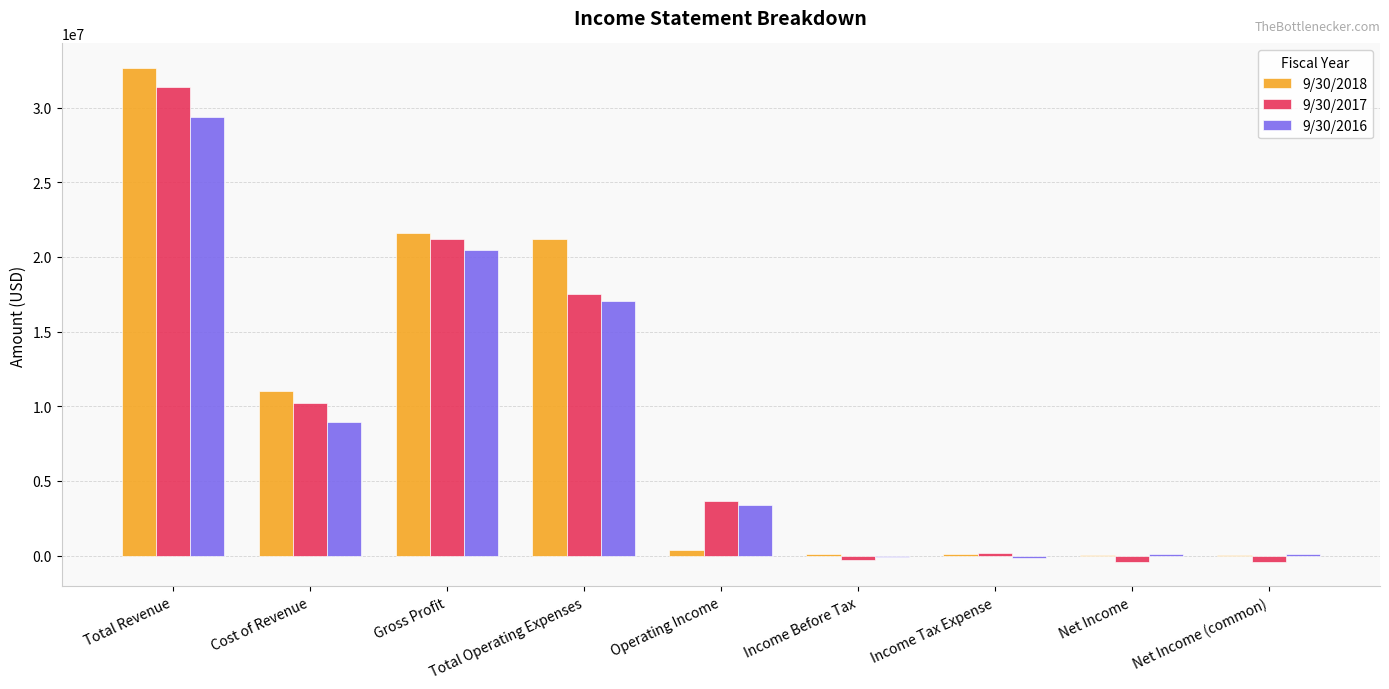

The value of 9/30/2018 at Net Income (common) is 10834. True or false?

True